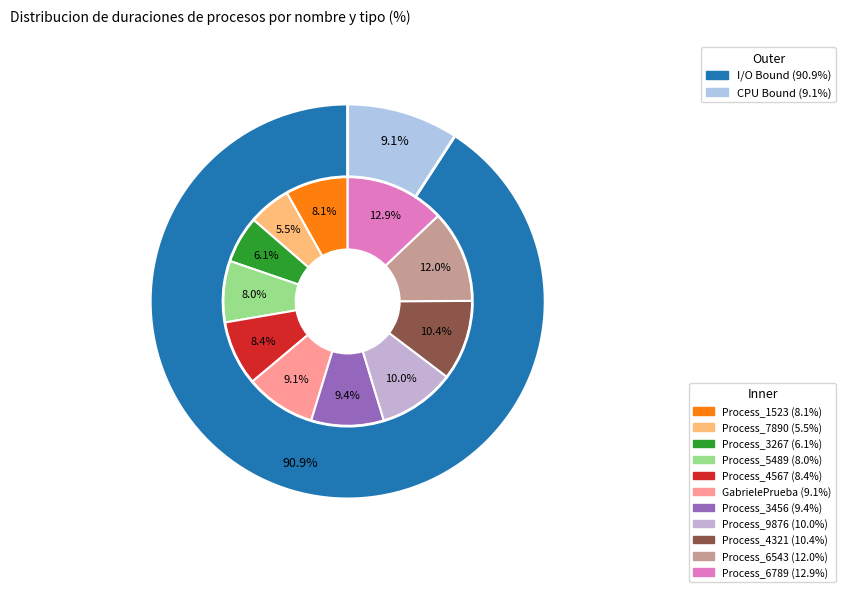

Does Process_3456 account for over 50% of the chart?

No